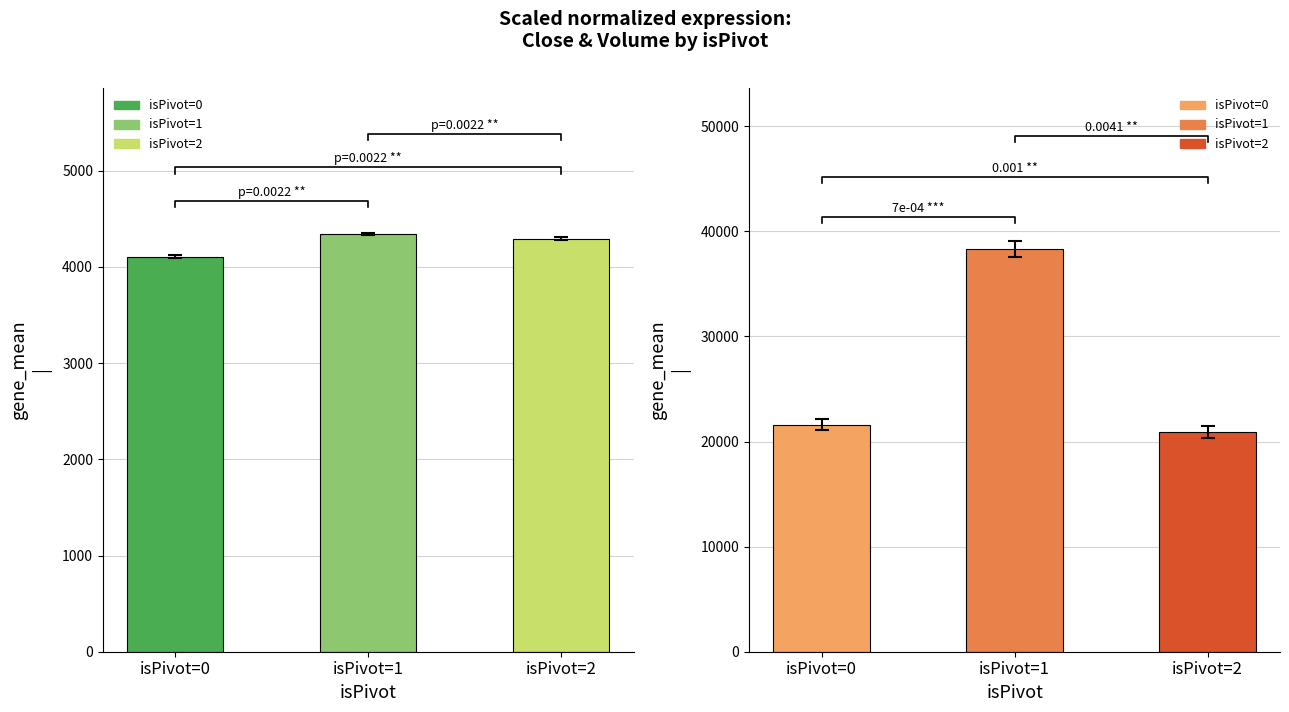

Which series has the largest total across all categories?

Volume